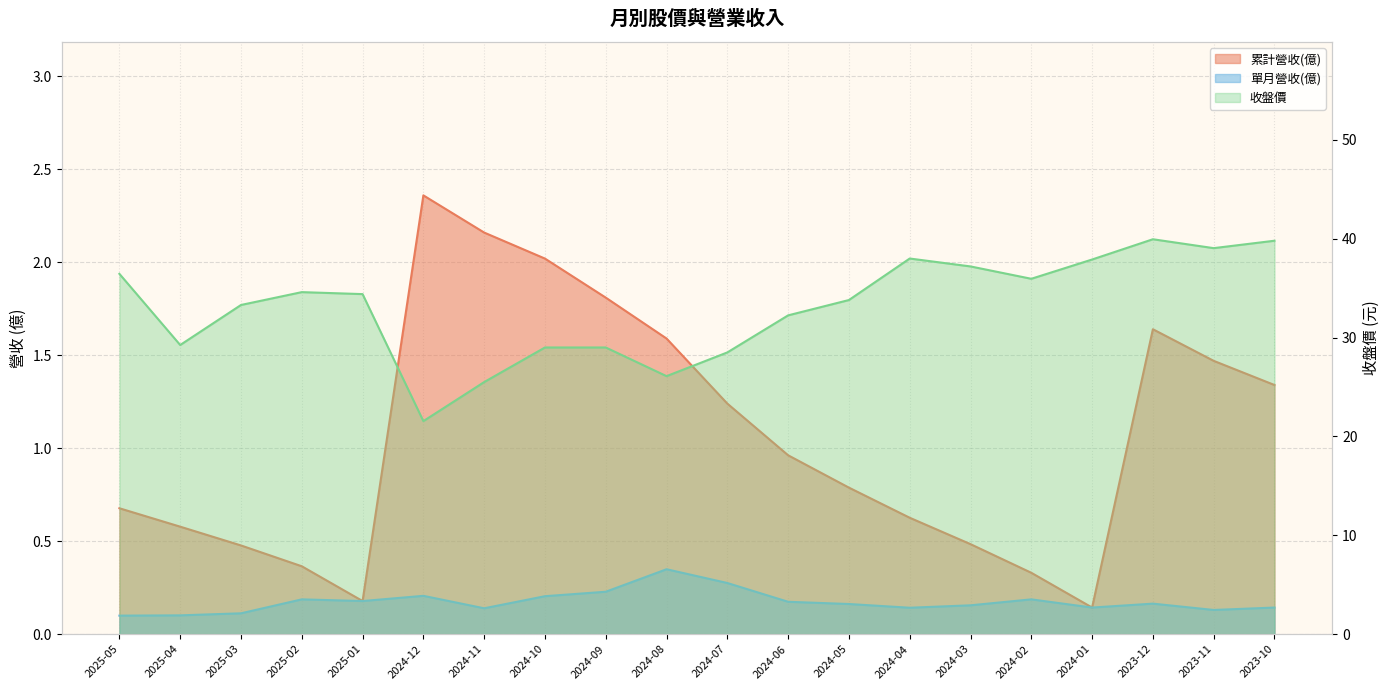

How many lines are shown in the chart?

3